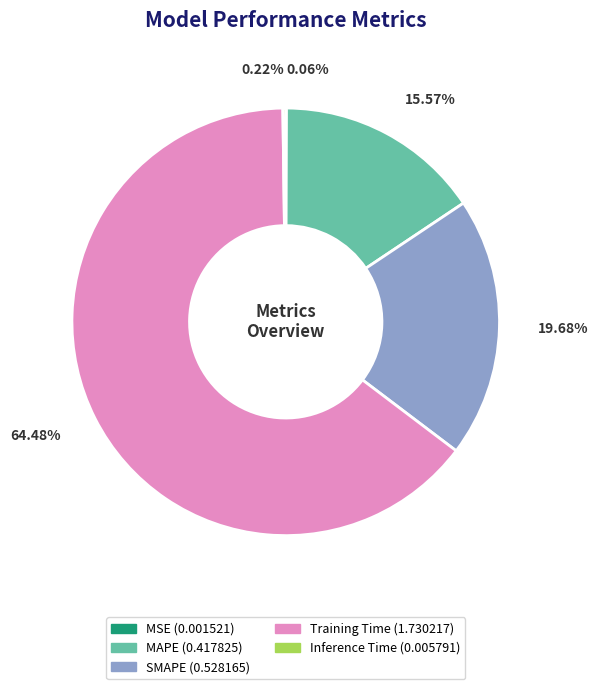

Which slice is the largest?

Training Time